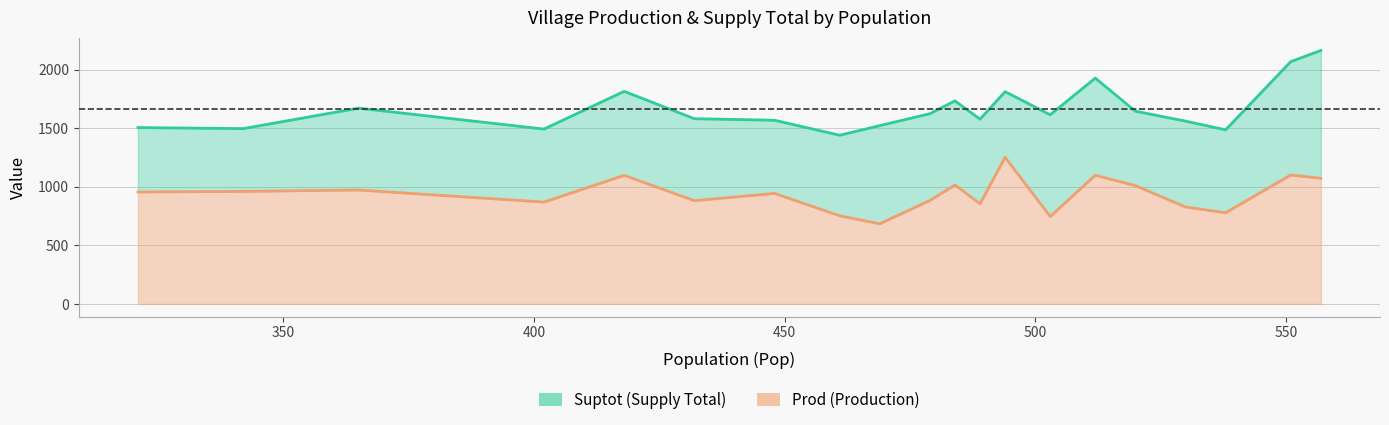

What is the difference between the maximum and minimum values in the Suptot series?

723.4